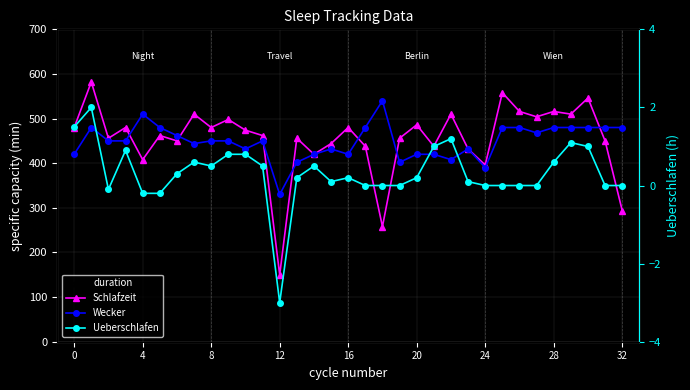

Which series has the widest spread of values?

duration